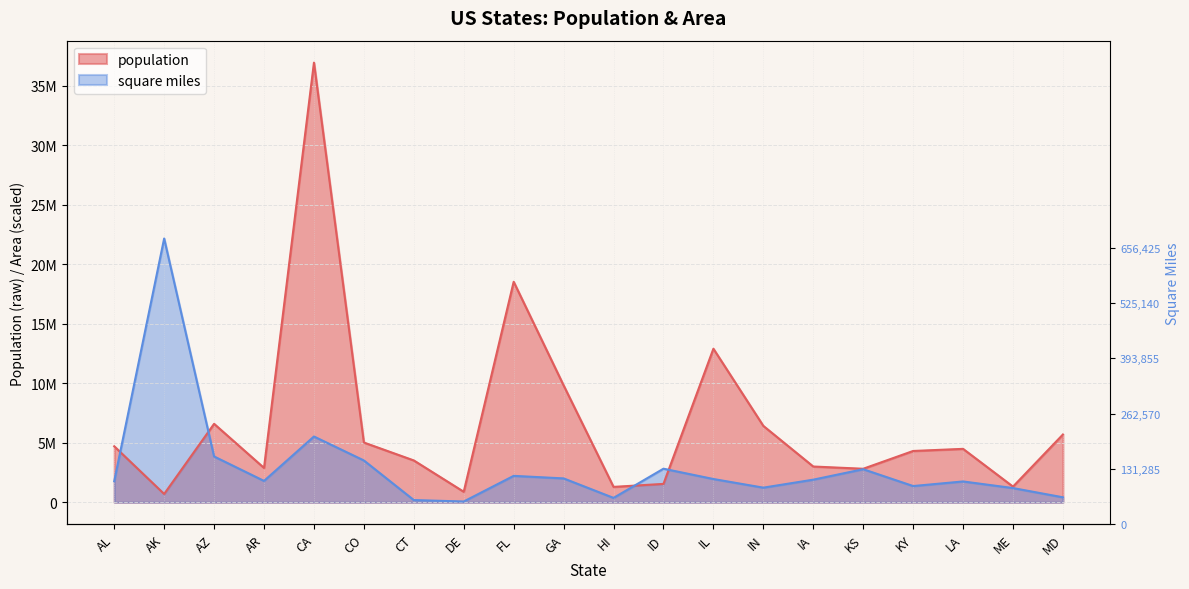

Which series ends up on top after the final intersection of population and square miles?

population